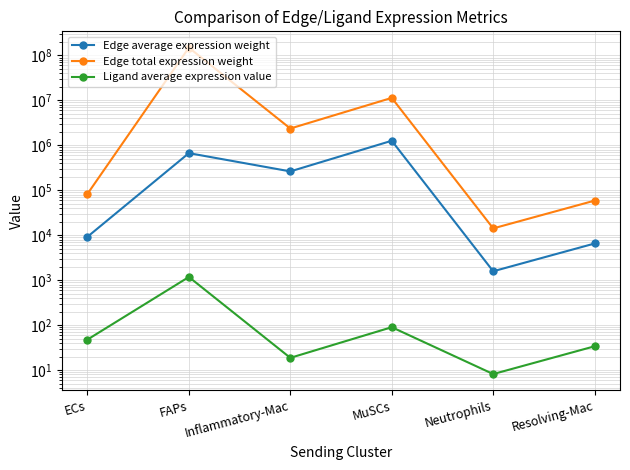

Reading left to right, what are all the values shown in this chart?

Edge average expression weight: 9225.6	671209.0	263392.6	1266392.4	1577.8	6550.6
Edge total expression weight: 83030.3	149419785.1	2370533.8	11397531.9	14200.2	58955.1
Ligand average expression value: 47.6	1177.9	18.7	89.9	8.1	33.8